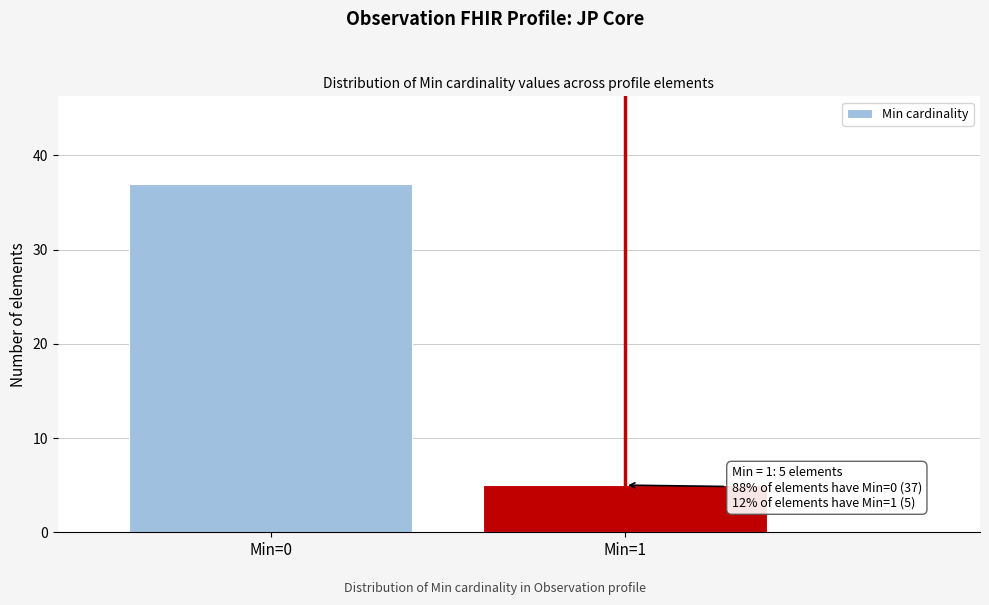

Reading left to right, what are all the values shown in this chart?

37	5